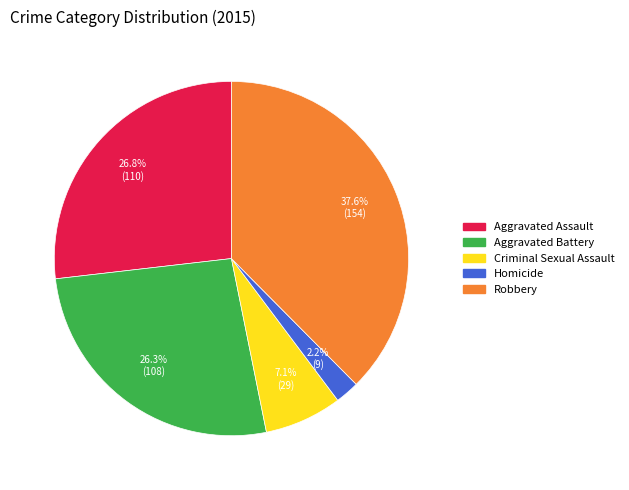

Does Robbery account for over 50% of the chart?

No